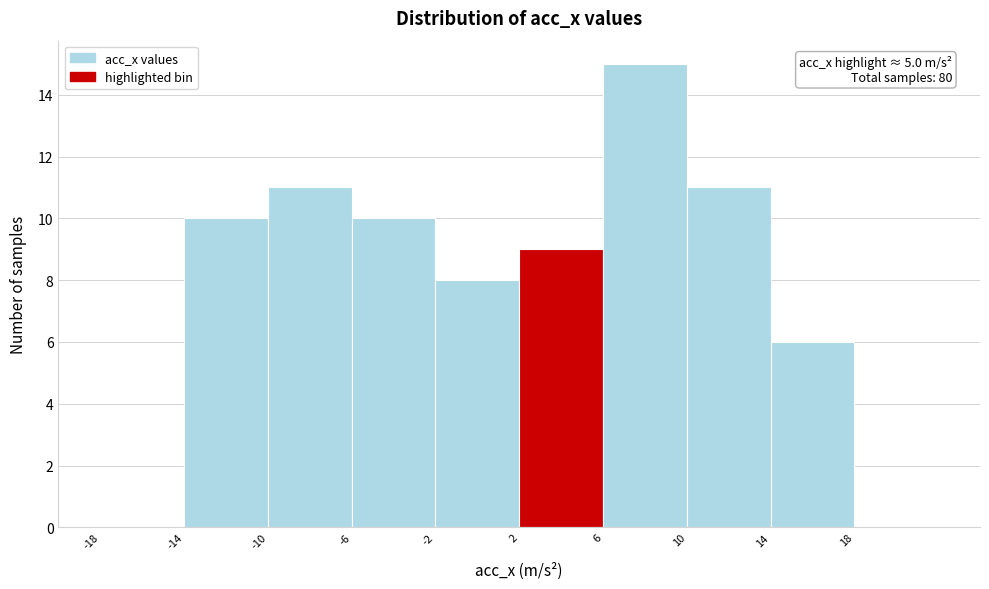

Over which range of the x-axis is the bar tallest?

6 to 10